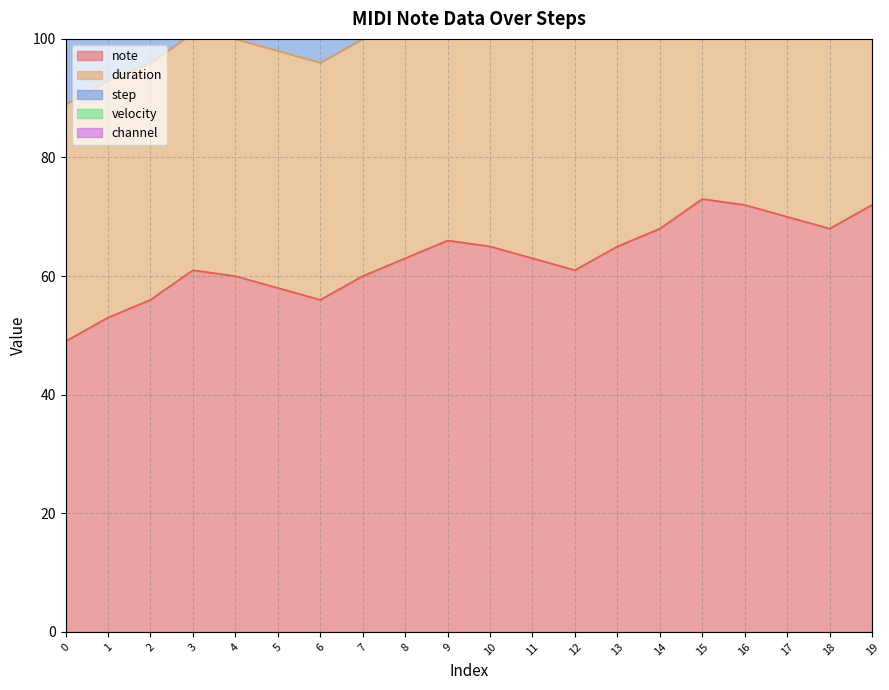

What is the total value across all series at 0?

150